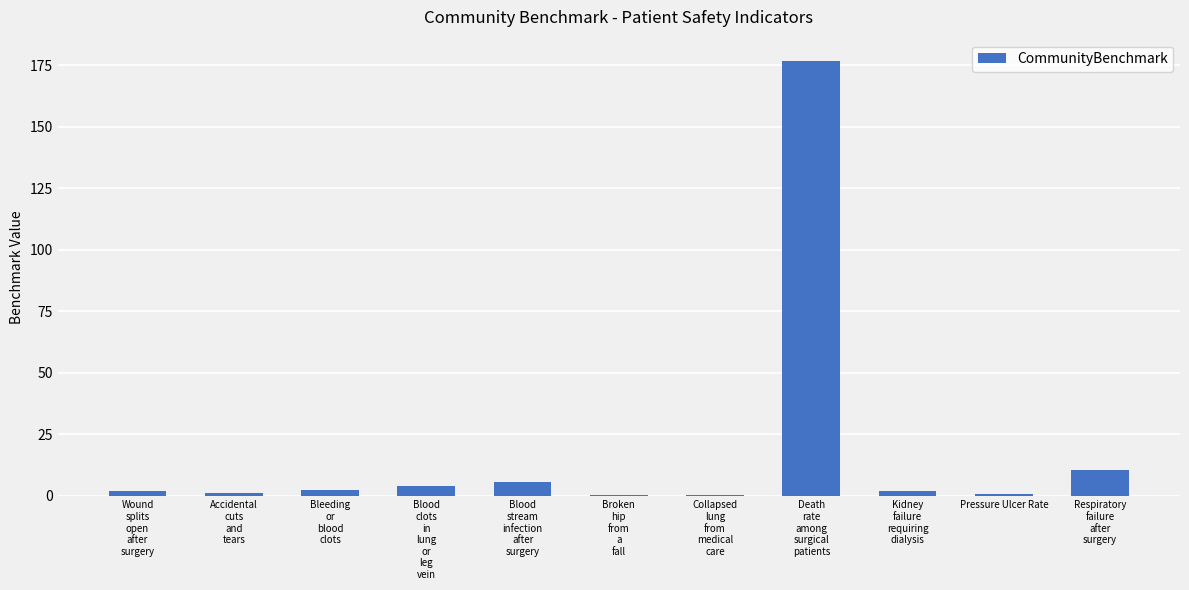

What is the greatest value displayed?

176.6